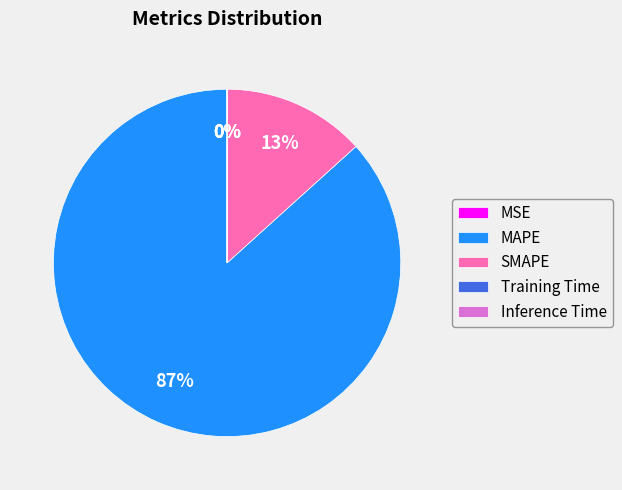

Which slice is the largest?

MAPE